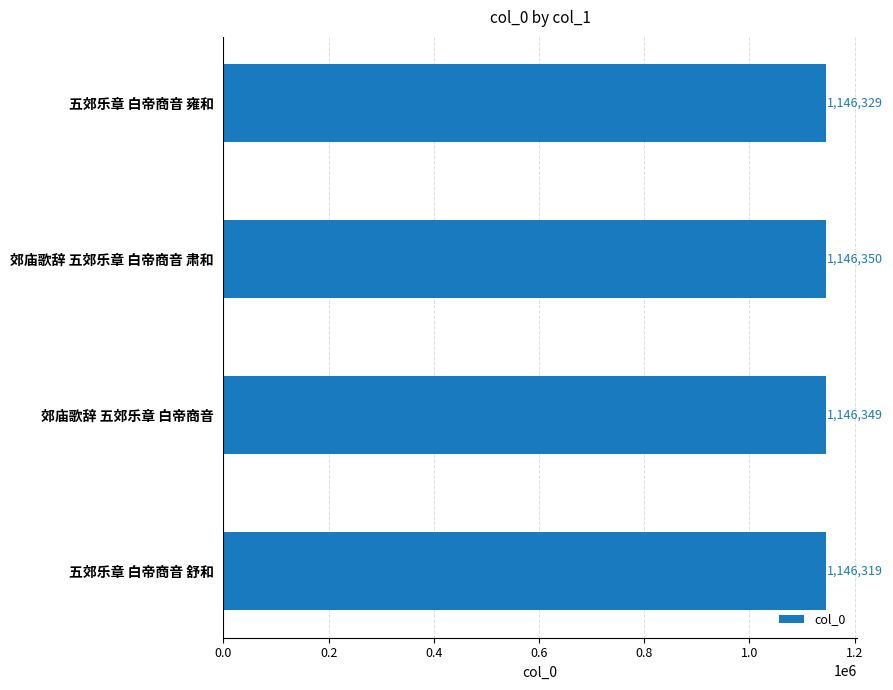

Reading top to bottom, transcribe all the data shown in this chart.

五郊乐章 白帝商音 雍和=1146329	郊庙歌辞 五郊乐章 白帝商音 肃和=1146350	郊庙歌辞 五郊乐章 白帝商音=1146349	五郊乐章 白帝商音 舒和=1146319